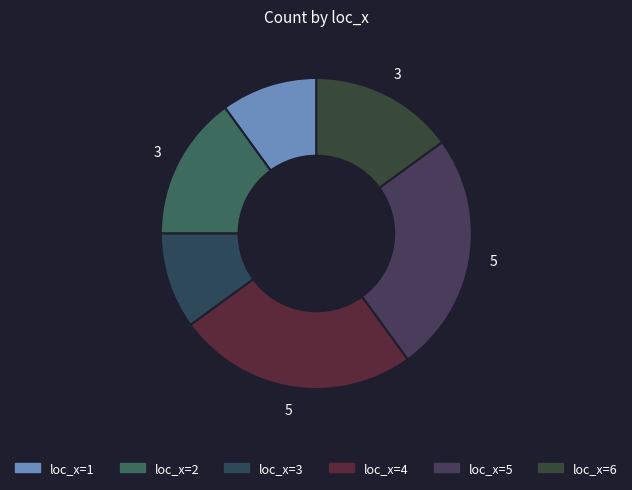

How many slices are in this pie chart?

6